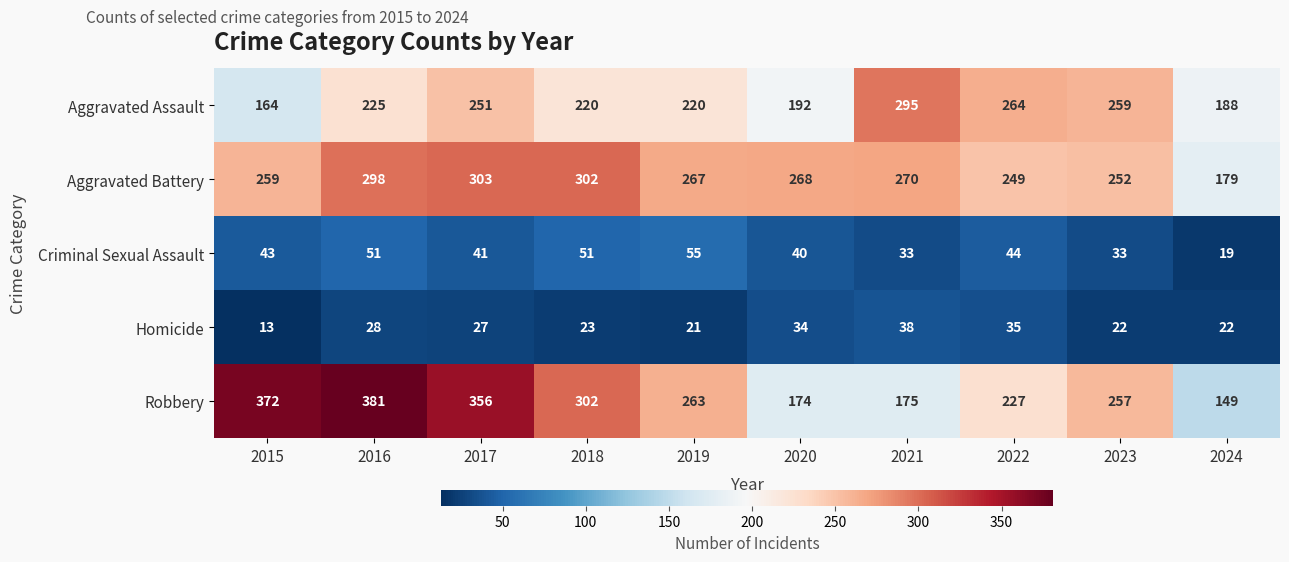

Rank the series by their maximum value, from highest to lowest.

Robbery, Aggravated Battery, Aggravated Assault, Criminal Sexual Assault, Homicide